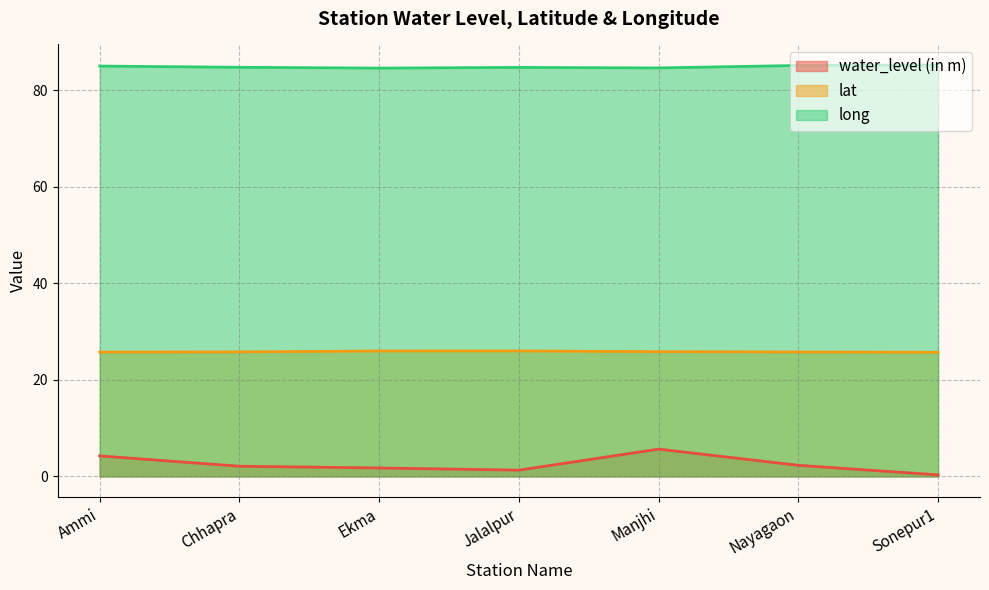

What is the difference between the second highest and second lowest values in the long series?

0.5